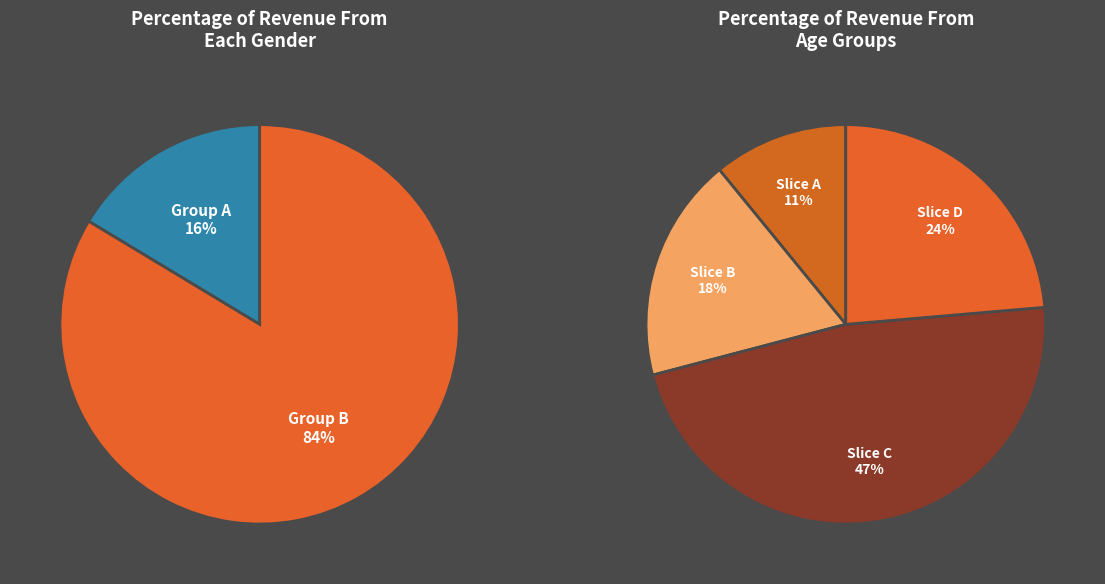

Is there a majority slice in this chart?

No